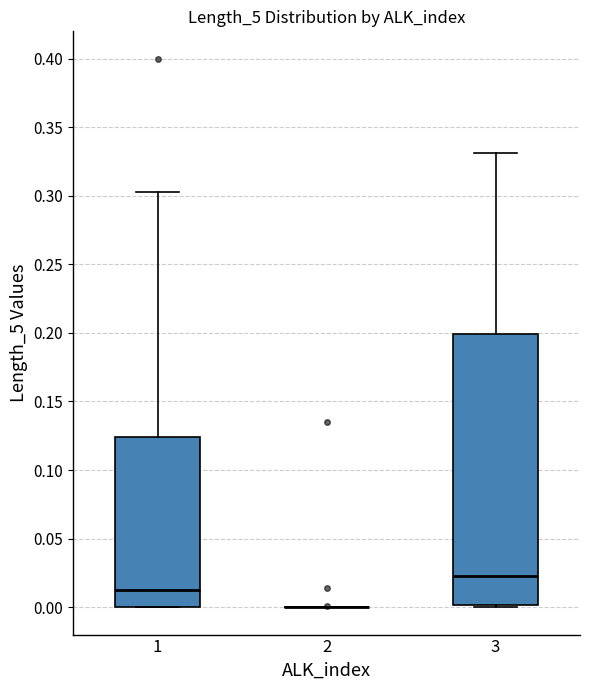

Reading left to right, read every box against the y-axis: the position of its median line, the range the box covers, and the ends of its whiskers. The values are not printed on the chart, so give them approximately, as read against the axis.

1: median 0.010, box 0.000 to 0.125, whiskers 0.000 to 0.305
2: box collapsed to a line at 0.000, whiskers 0.000 to 0.000
3: median 0.025, box 0.000 to 0.200, whiskers 0.000 to 0.330